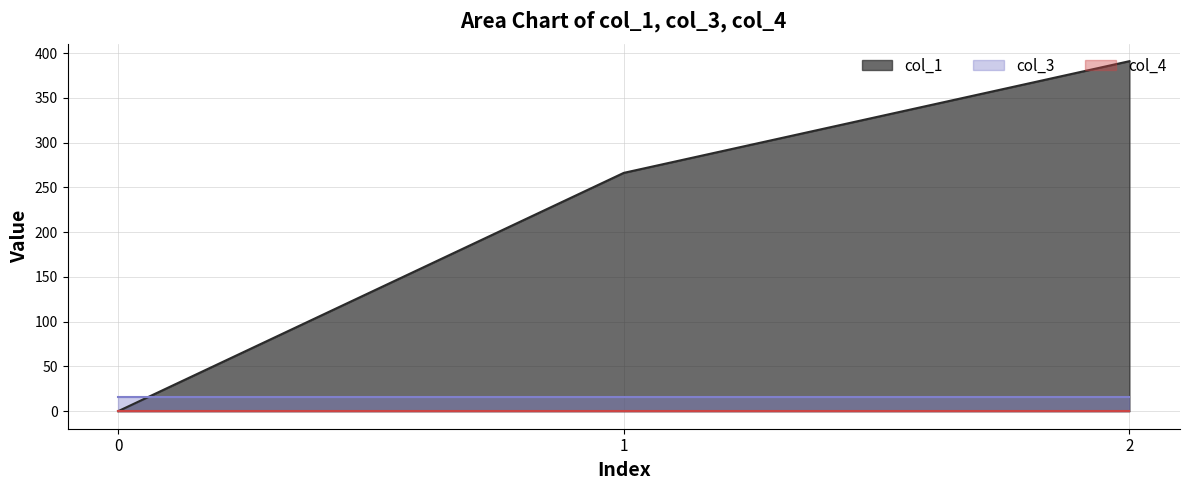

The col_1 series shows 0.0 at 0. True or false?

True